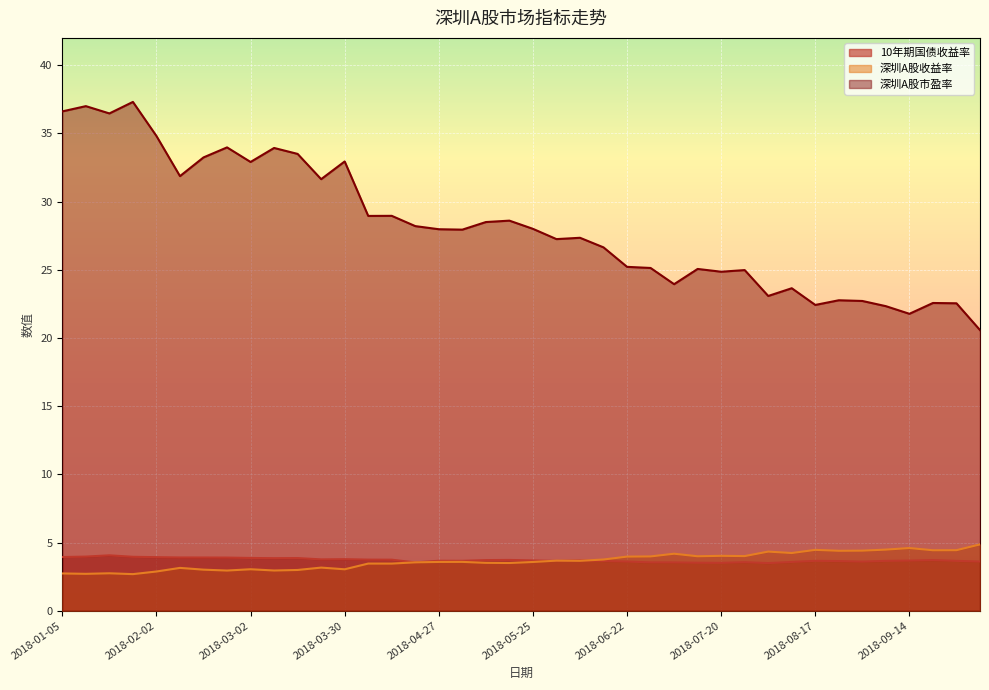

The value of 深圳A股收益率 at 2018-08-31 is 4.4. True or false?

True